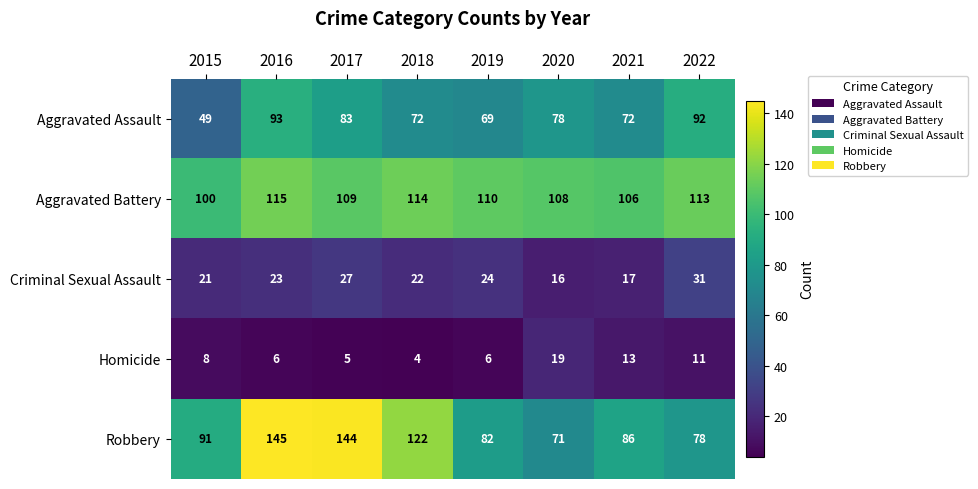

The Homicide series shows 13 at 2021. True or false?

True